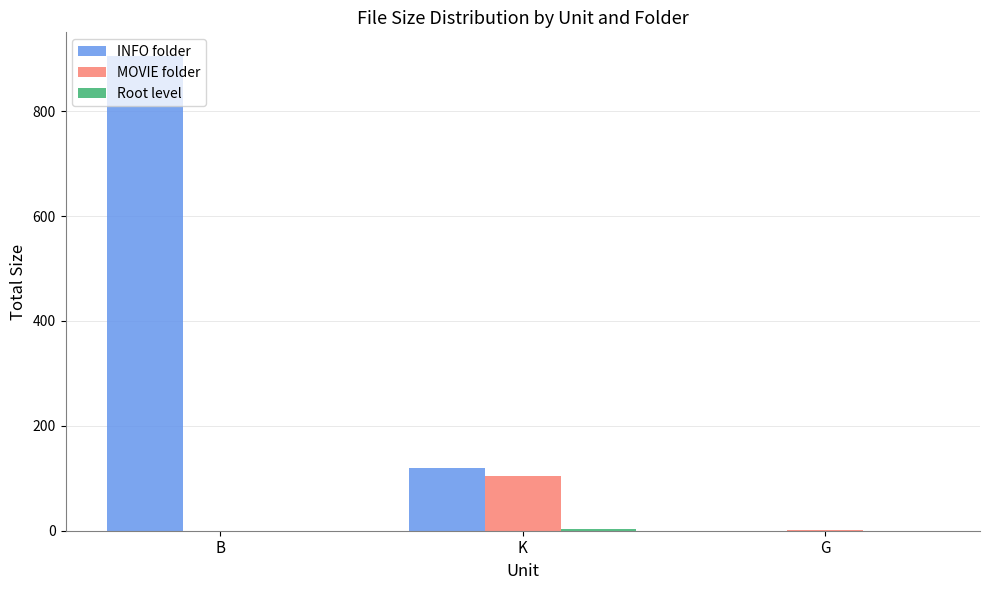

What is the total value across all series at K?

225.4